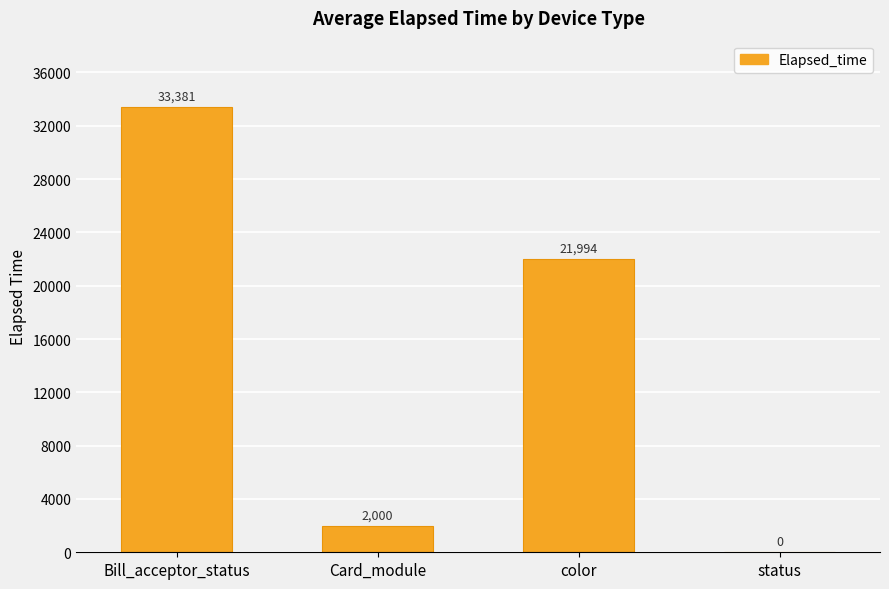

Between status and color, which is larger?

color